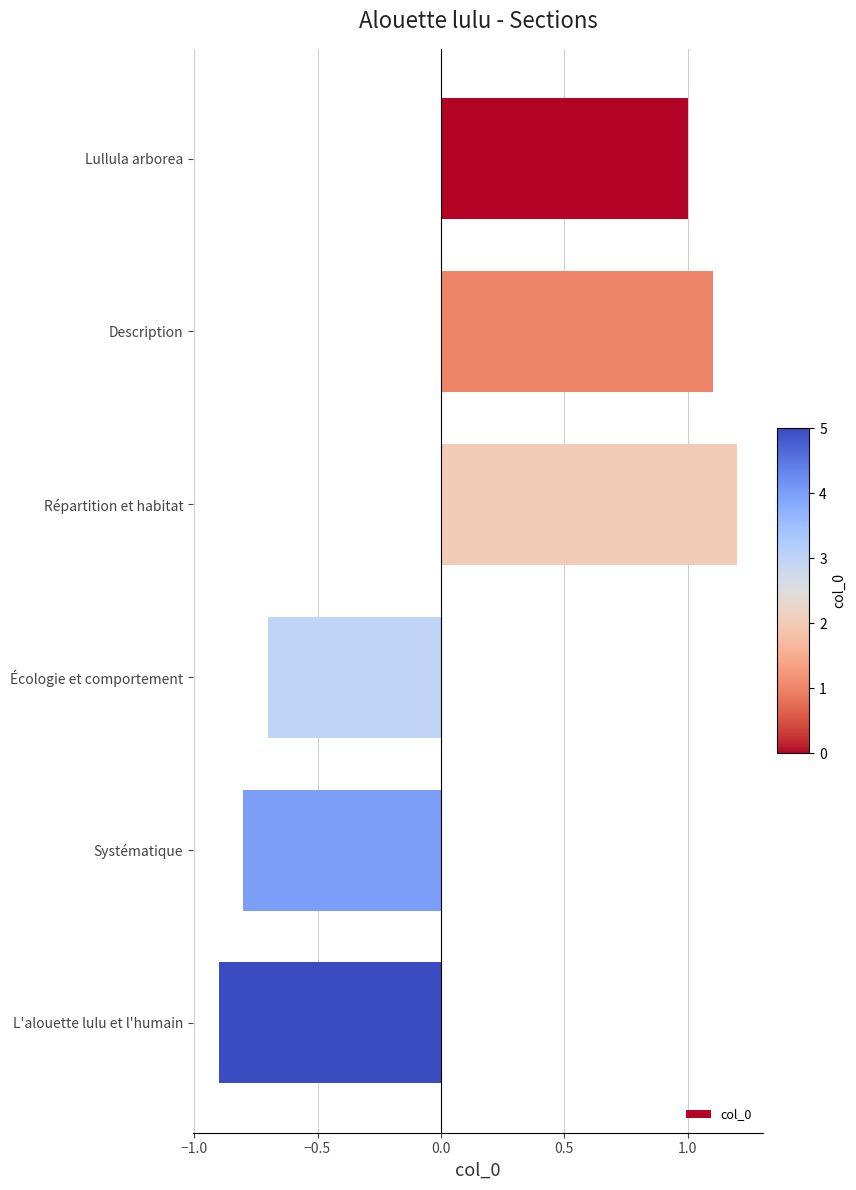

What is the label of the 6th bar from the bottom?

Lullula arborea